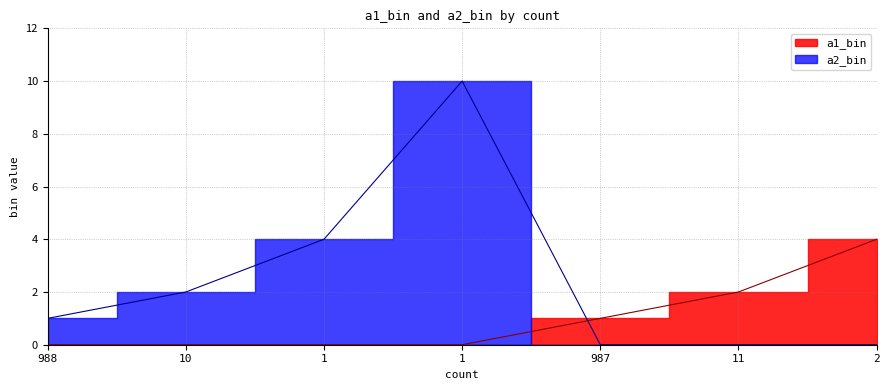

What are all the series names shown in the legend?

a1_bin, a2_bin